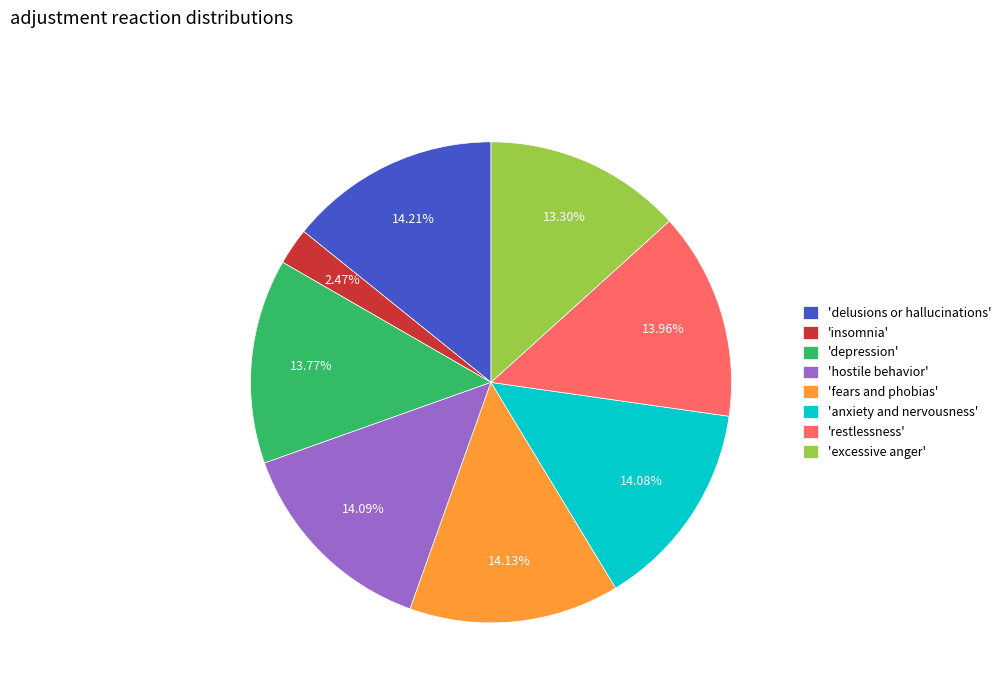

What is the smallest slice in the pie chart?

'insomnia'